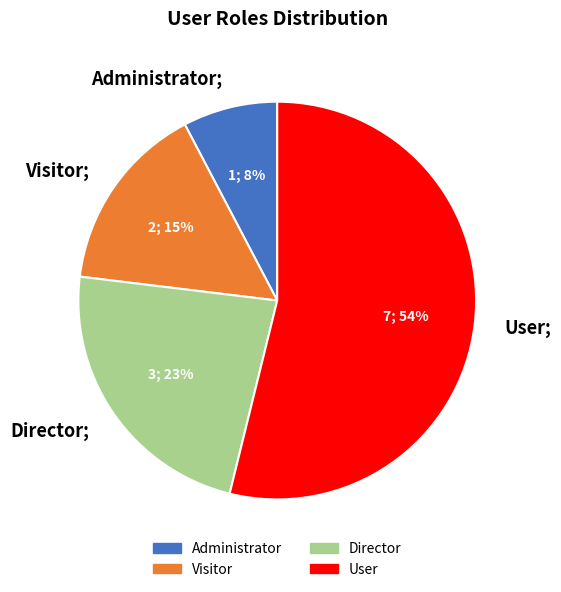

Rank the categories by value from lowest to highest.

Administrator, Visitor, Director, User